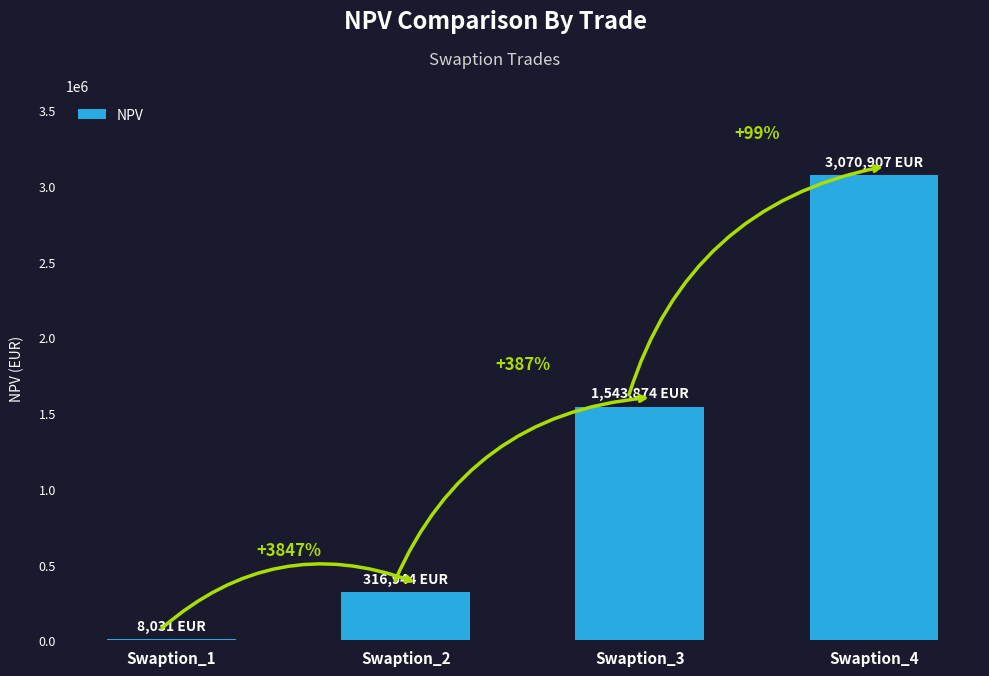

At which category does the chart reach its peak across all series?

Swaption_4